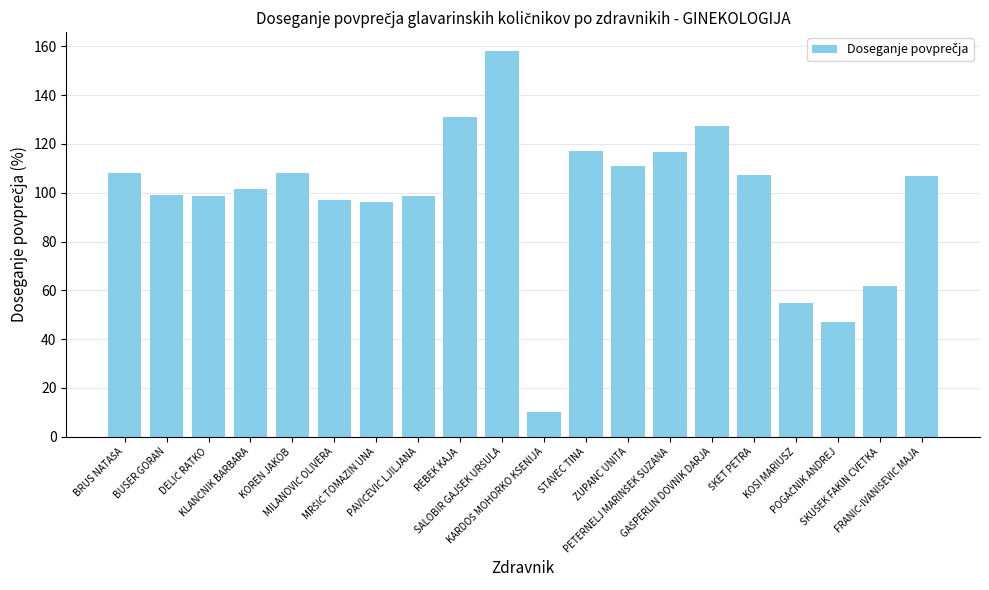

What is the smallest value displayed?

10.2